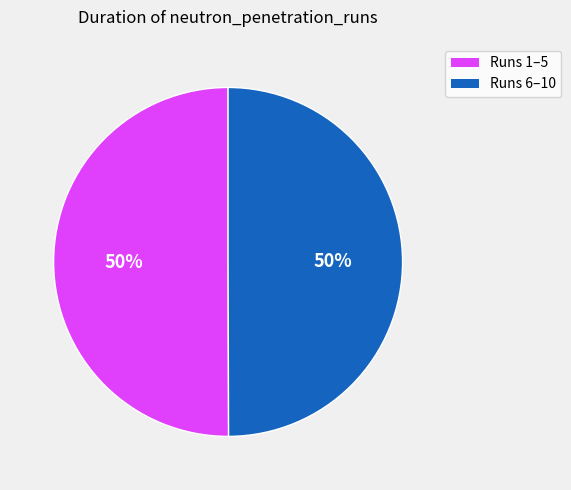

To the nearest percent, what is the average slice percentage?

50%